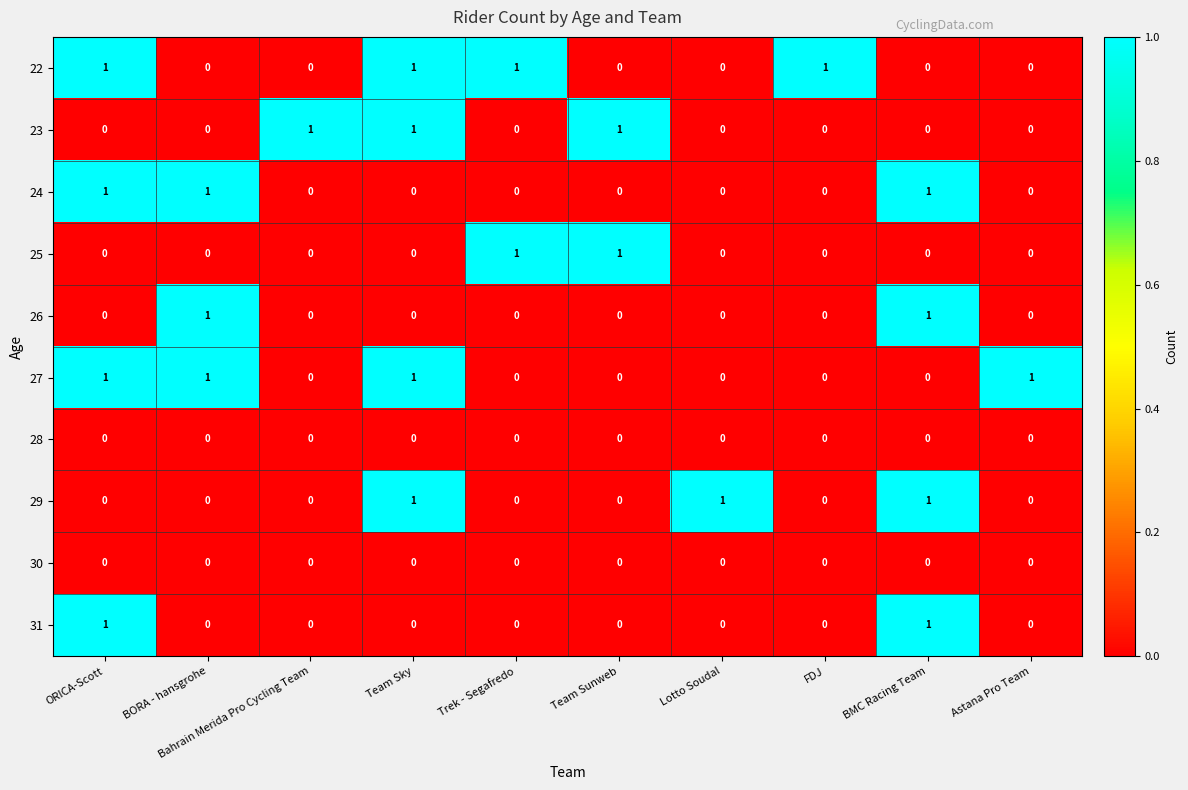

Count the 27 values in the range 0 to 1.

10